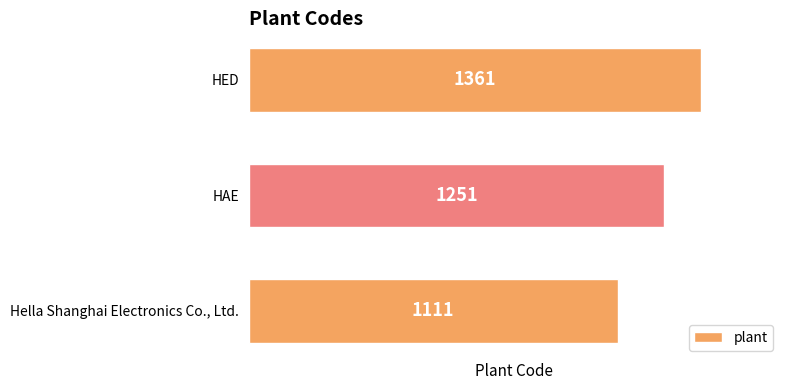

Count the number of categories in the chart.

3